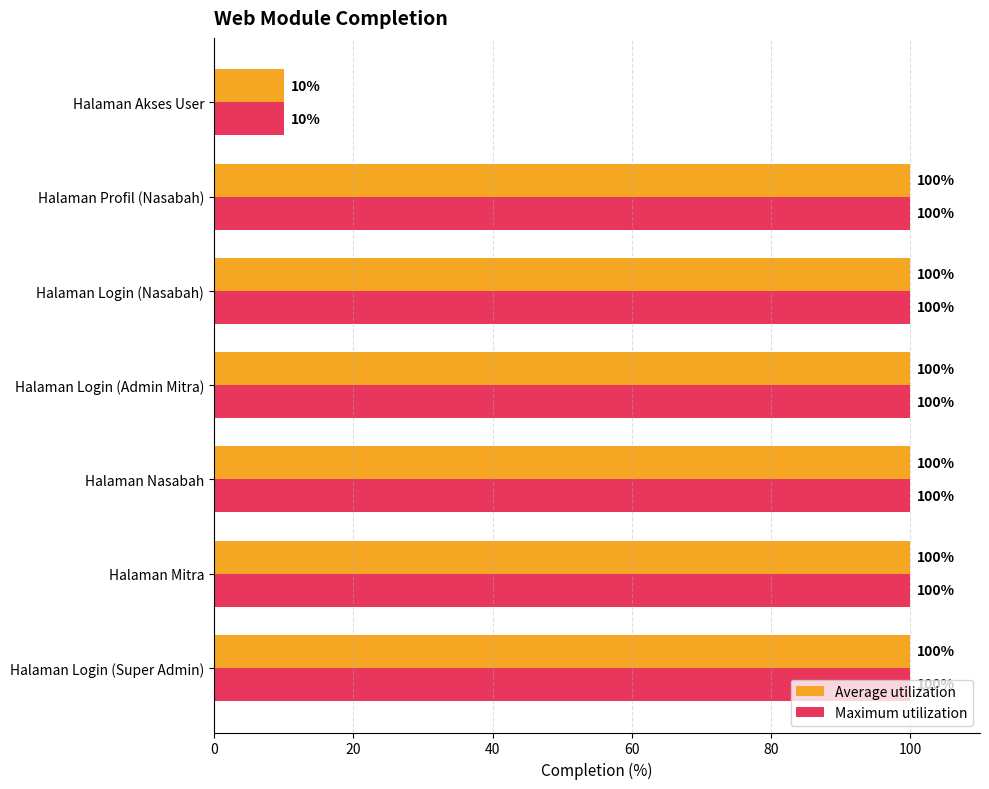

What is the total value across all series at Halaman Profil (Nasabah)?

200